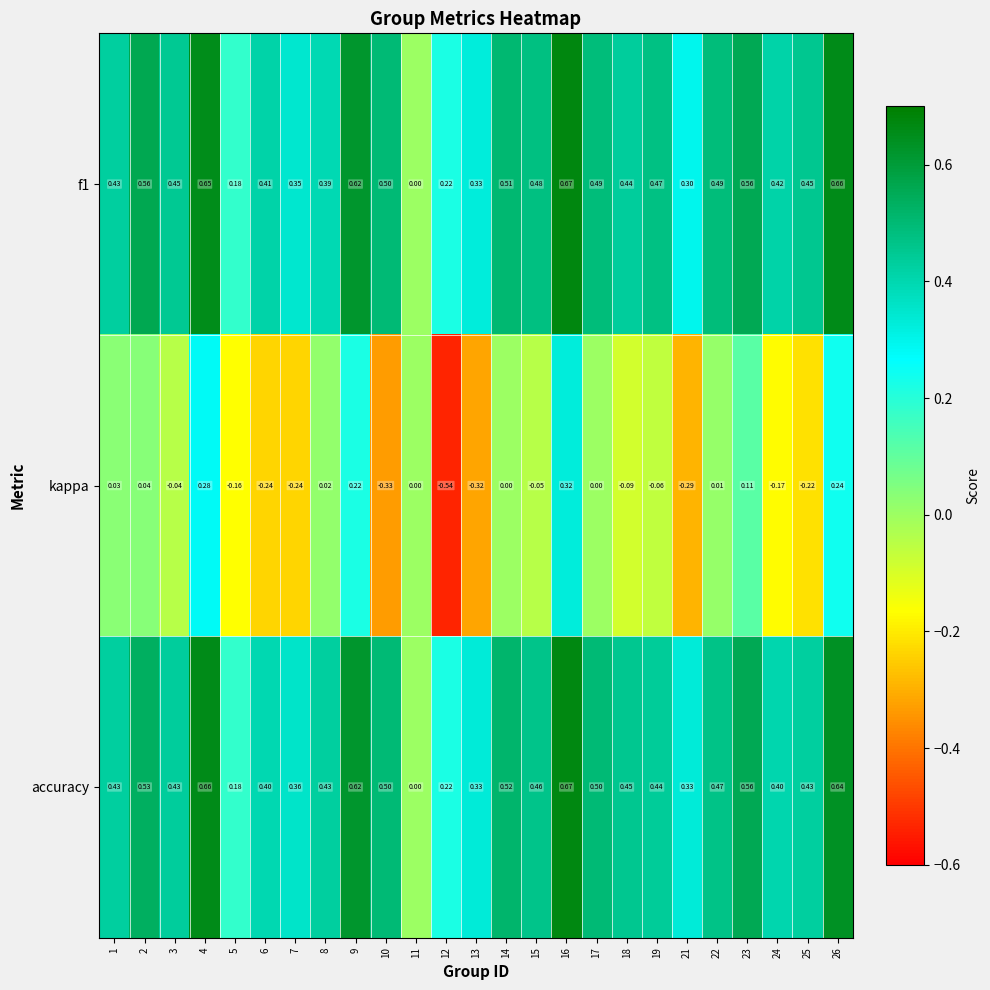

Between 2 and 9, which series saw the biggest shift?

kappa